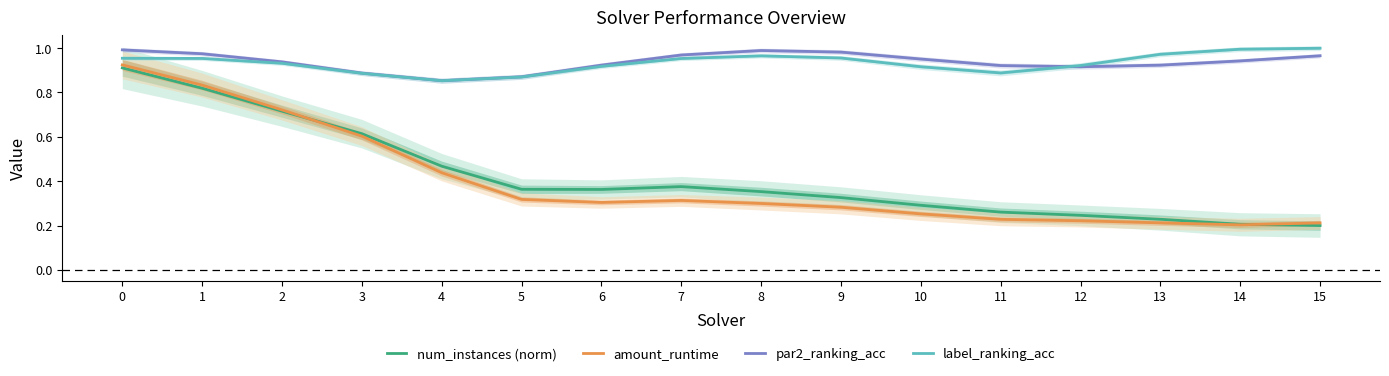

Which series ends up on top after the final intersection of label_ranking_acc and par2_ranking_acc?

label_ranking_acc